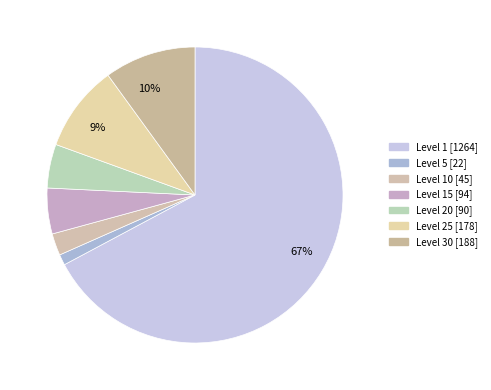

How many slices are in this pie chart?

7